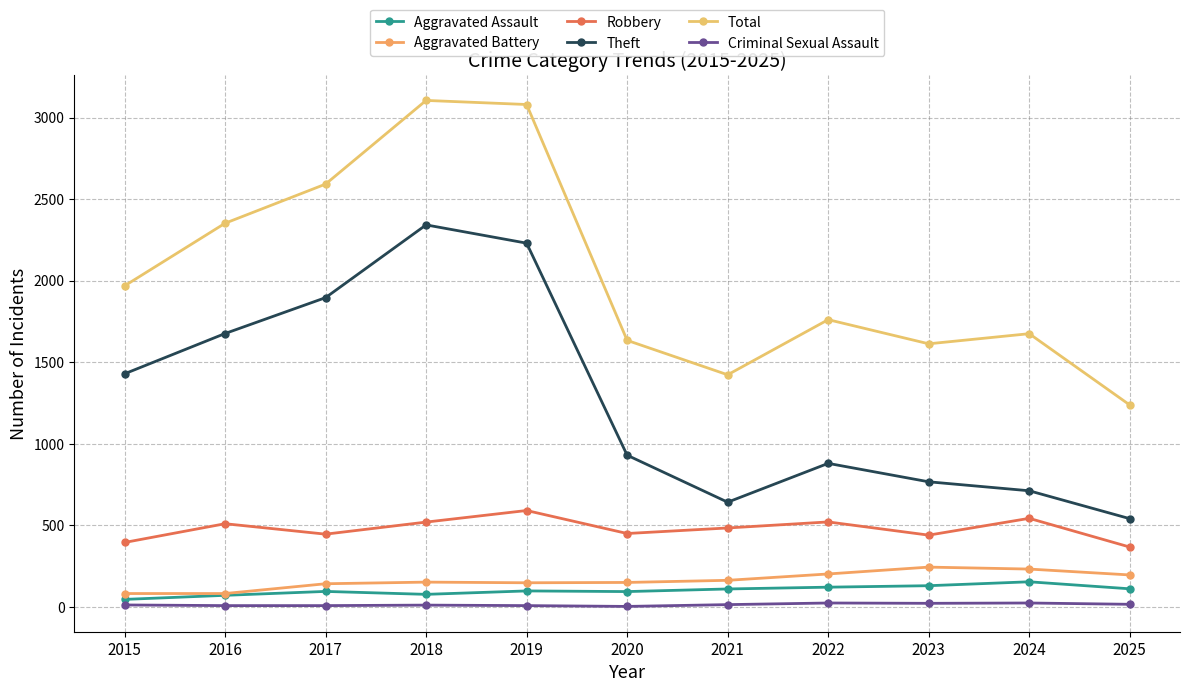

What are all the series names shown in the legend?

Aggravated Assault, Aggravated Battery, Robbery, Theft, Total, Criminal Sexual Assault